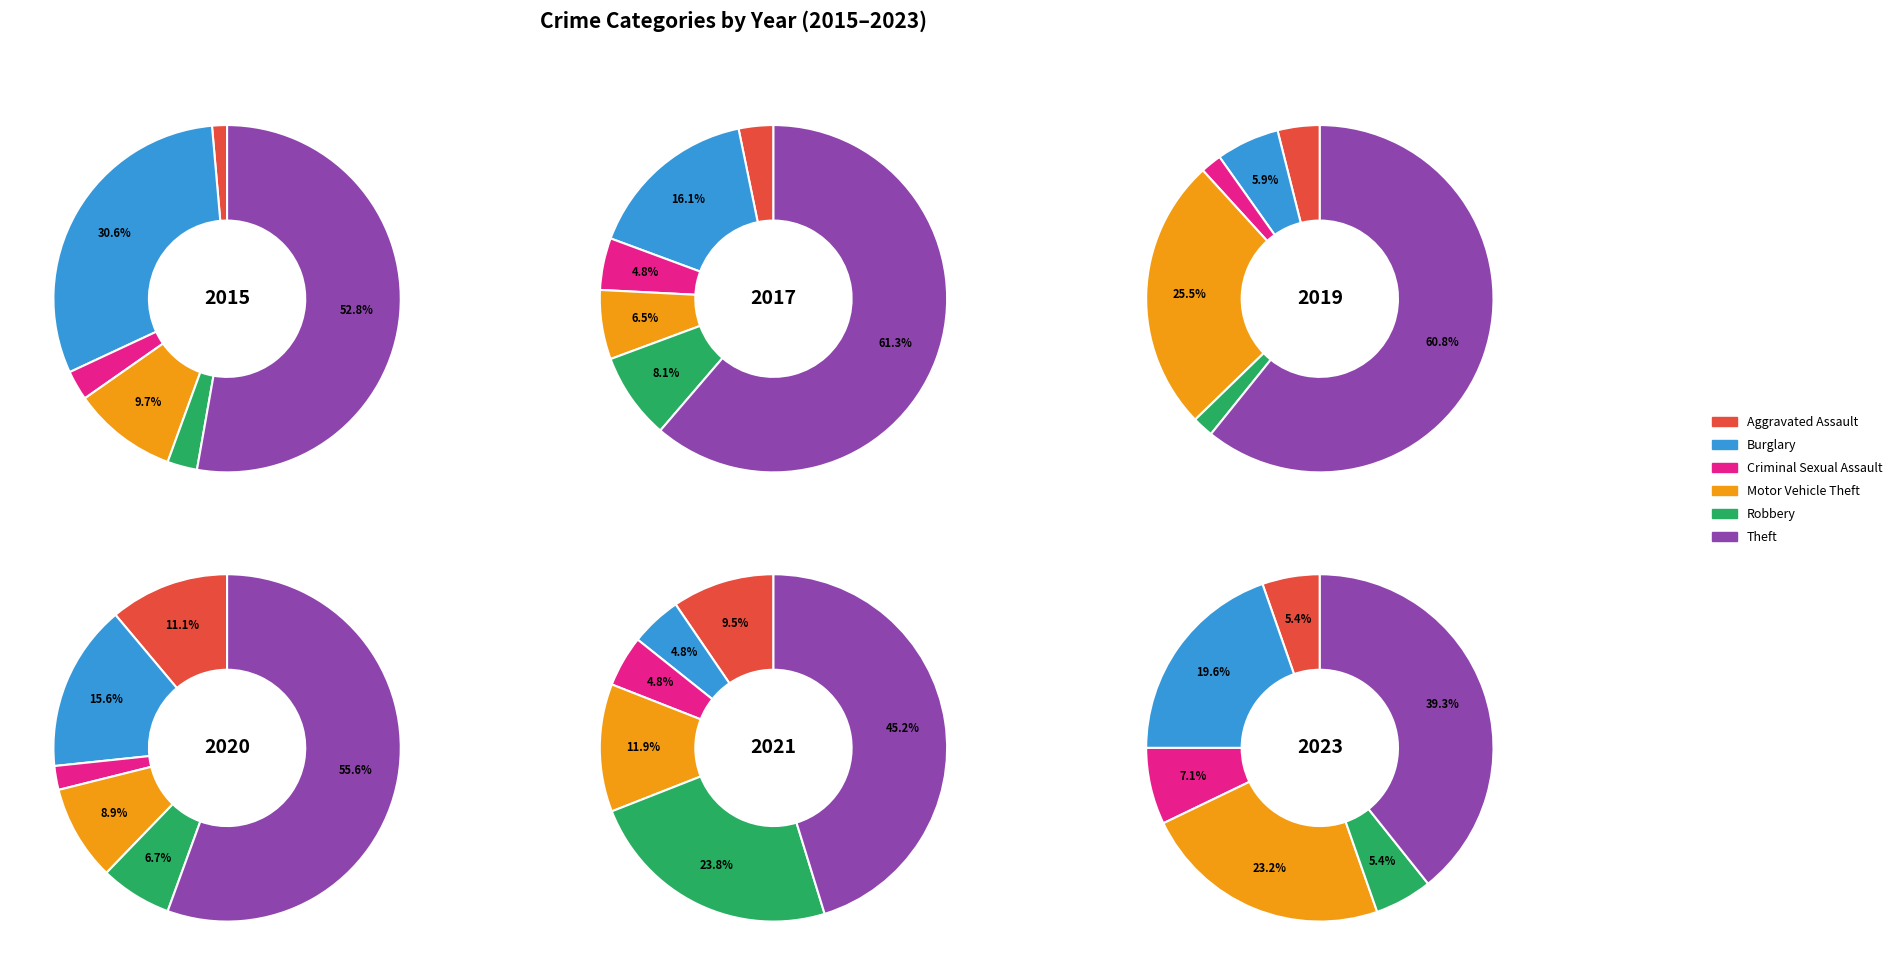

Between Burglary and Motor Vehicle Theft, which is larger?

Burglary